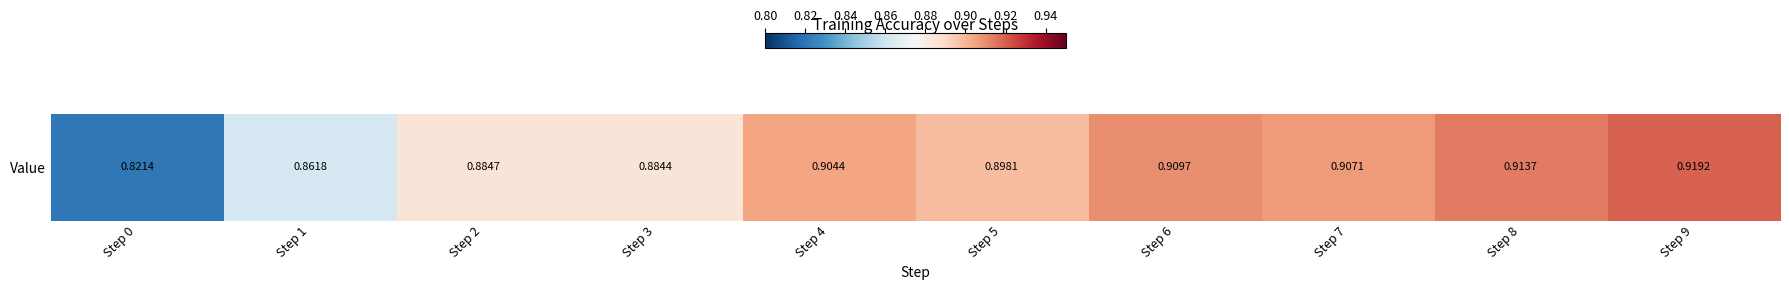

The chart shows a value of 0.9 at Step 6. True or false?

True